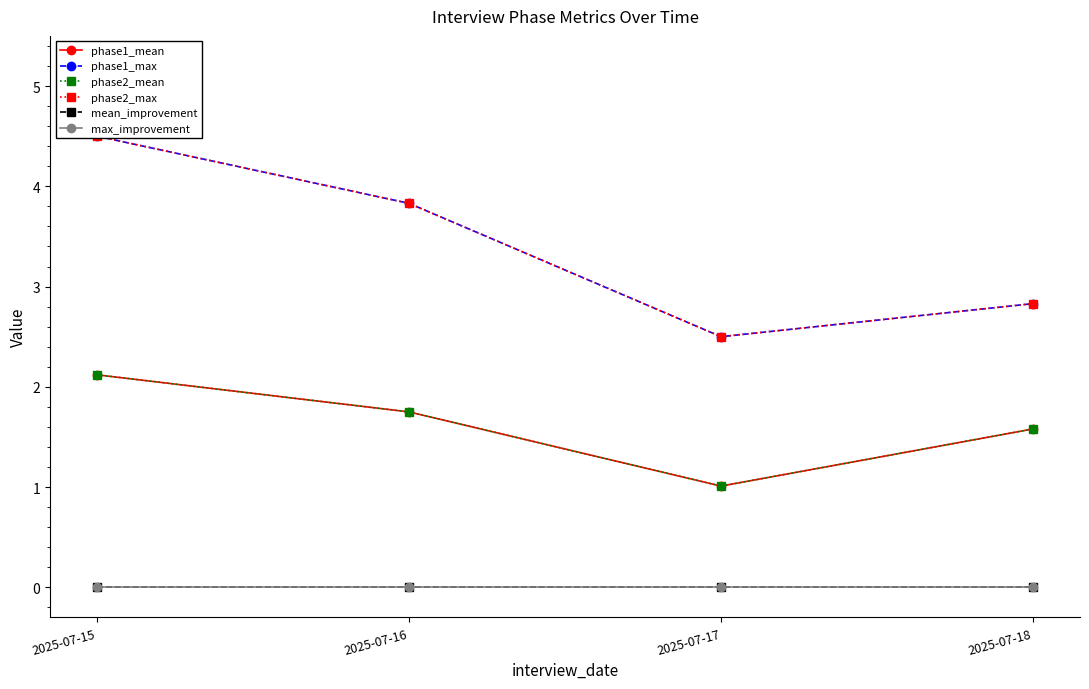

How many lines are shown in the chart?

6